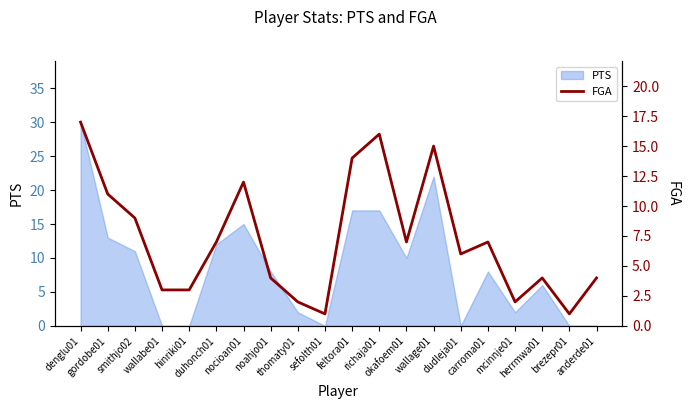

What is the label of the 4th point from the right?

mcinnje01